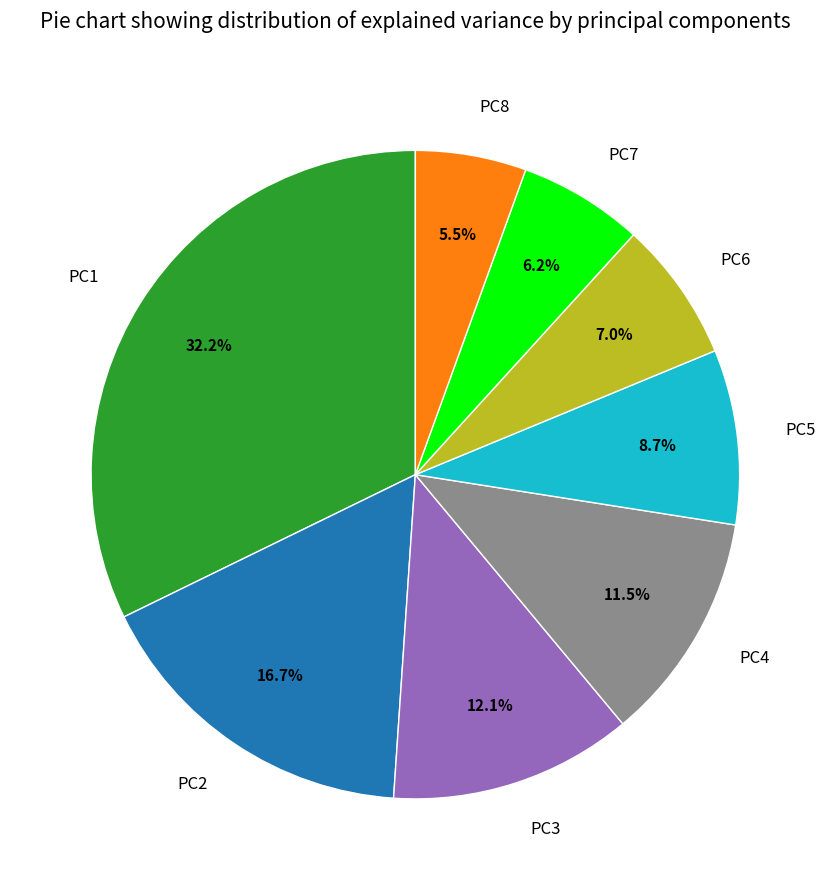

What is the total percentage of PC6 and PC1?

39.2%